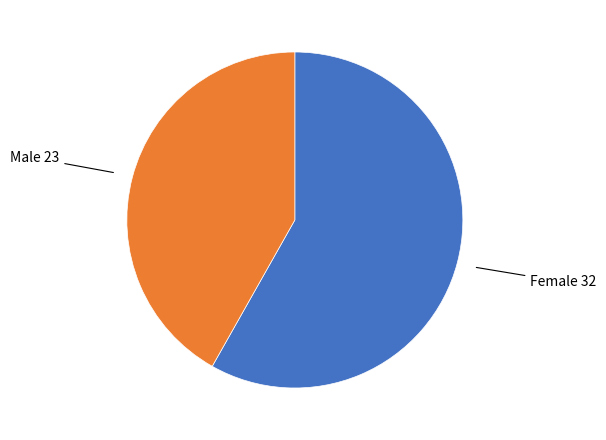

Does any single category account for the majority?

Yes